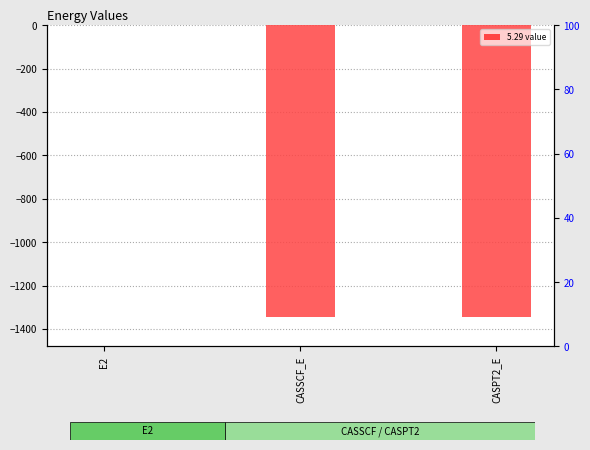

What position from the right is CASPT2_E?

1